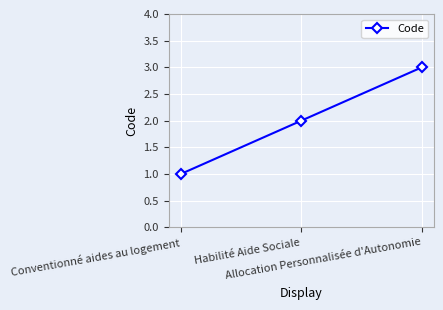

How many lines are shown in the chart?

1